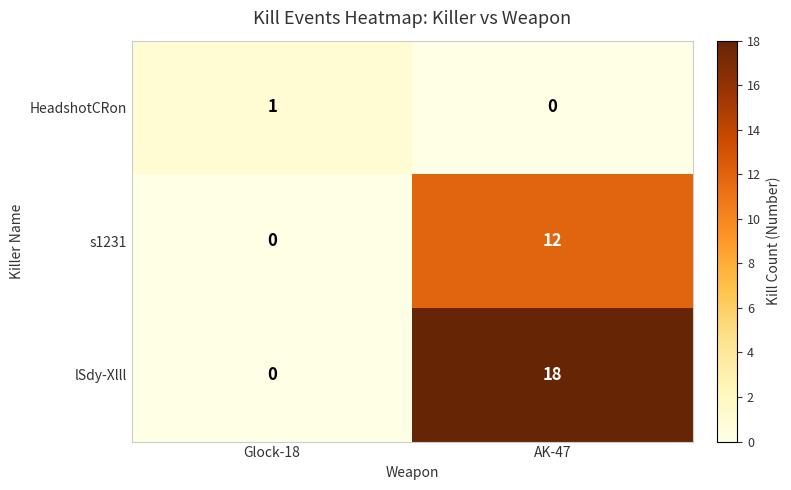

Rank the series by their maximum value, from lowest to highest.

HeadshotCRon, s1231, lSdy-Xlll